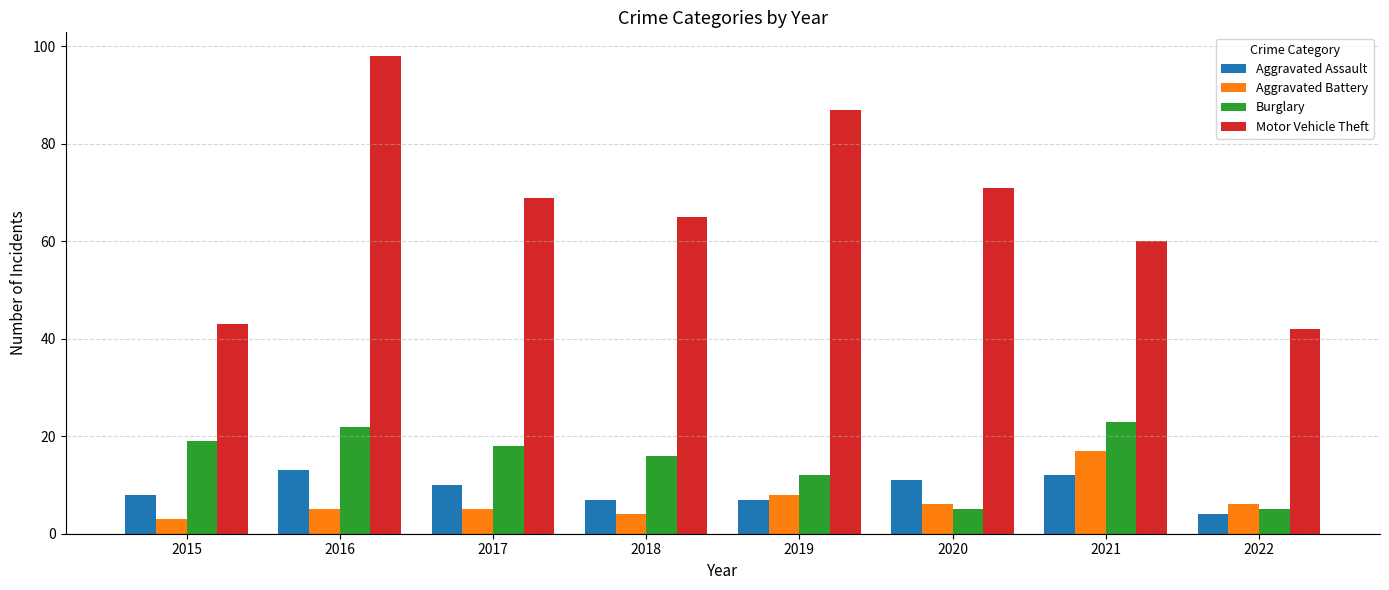

What is the sum of all Aggravated Assault values?

72